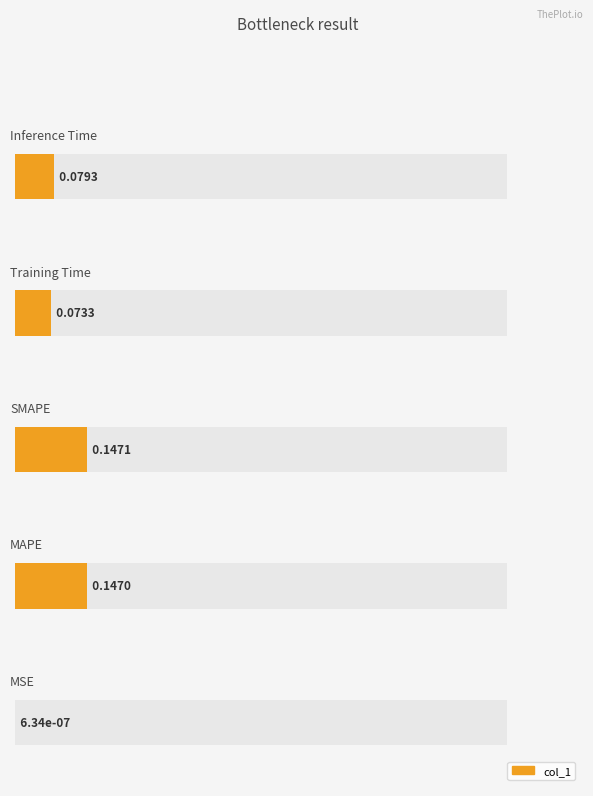

What is the maximum value shown in the chart?

0.1